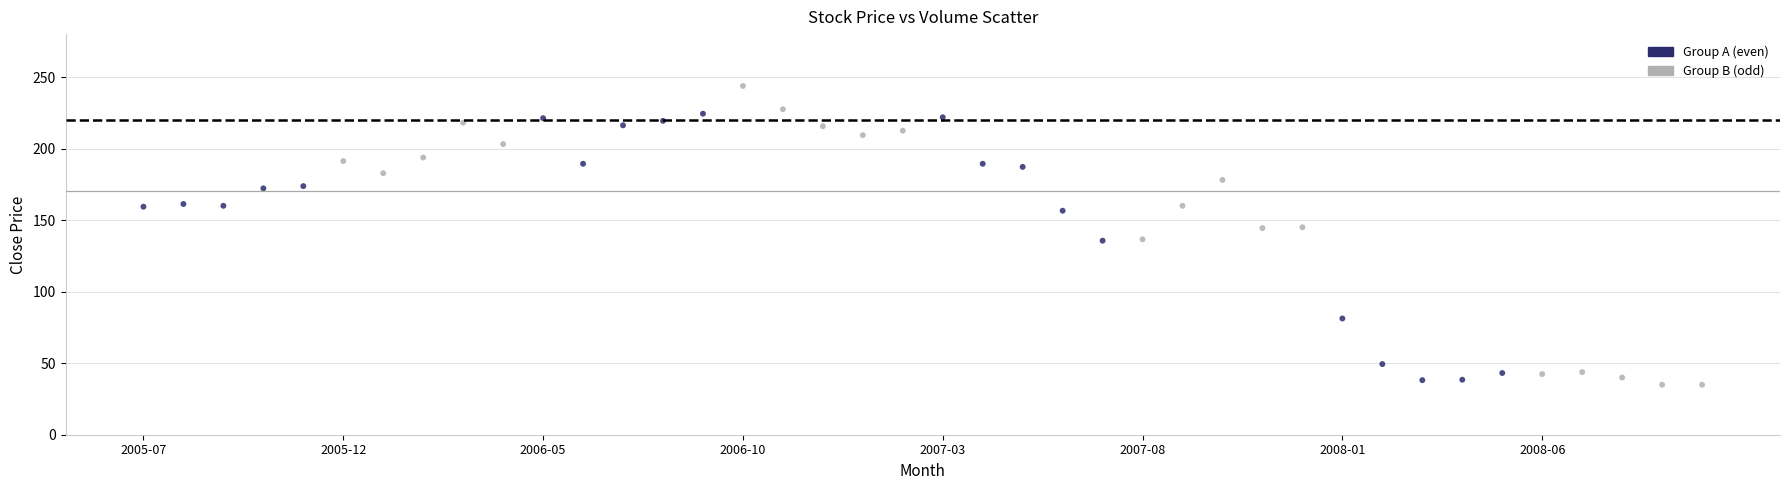

What is the range of Y values (max minus min)?

208.8